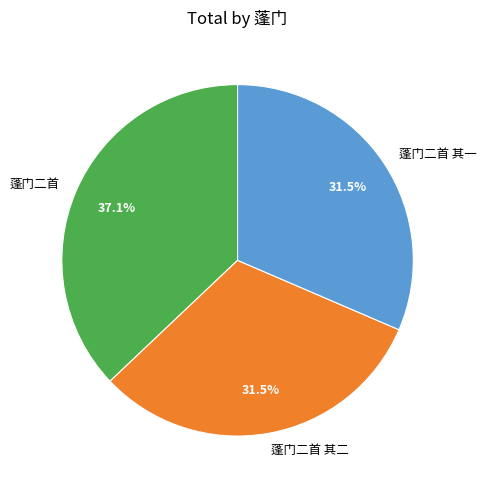

Combined, do 蓬门二首 其一 and 蓬门二首 account for over 50%?

Yes